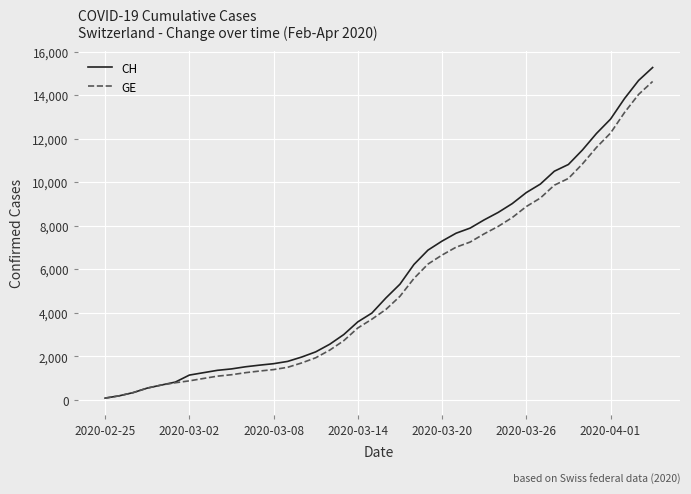

Does the chart have visible grid lines?

Yes